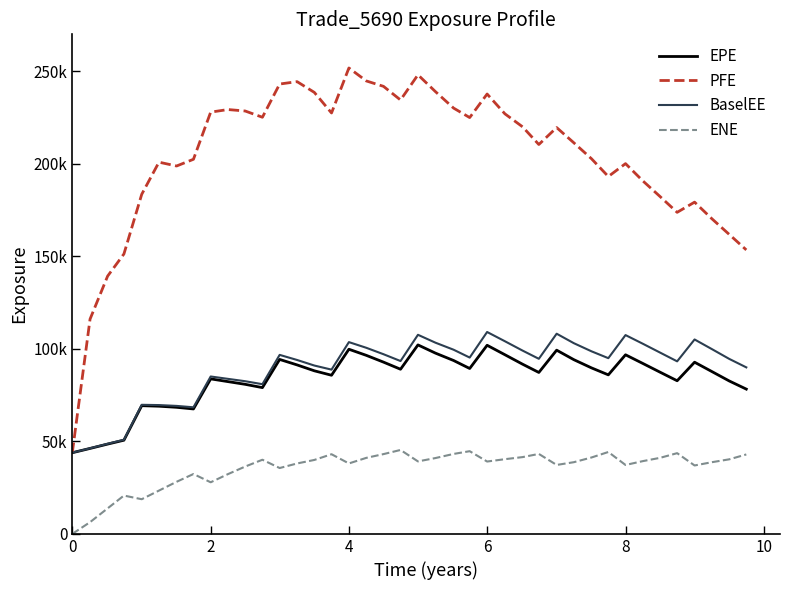

Does the chart display data point markers on the line(s)?

No